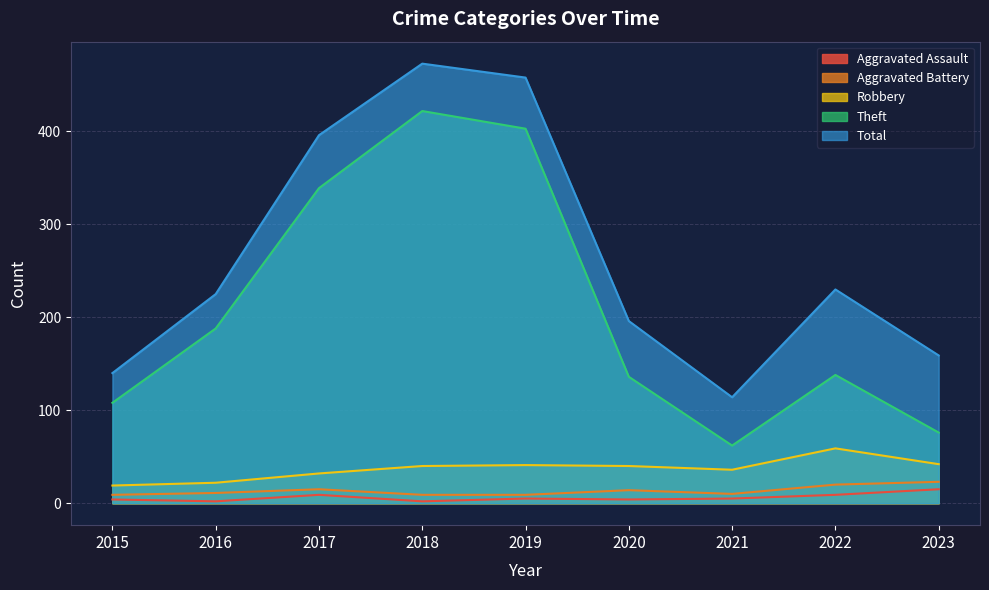

What is the value of the Theft point at the 2nd from the left?

188